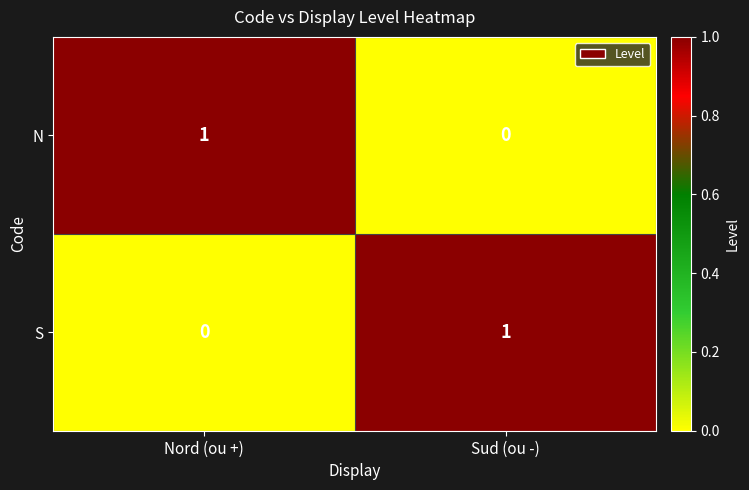

At which label does S reach its minimum?

Nord (ou +)